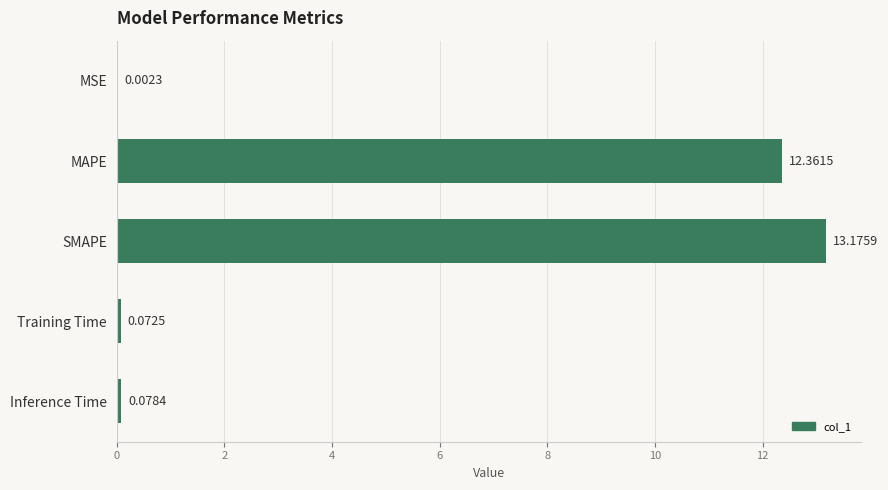

What is the sum of all values?

25.7